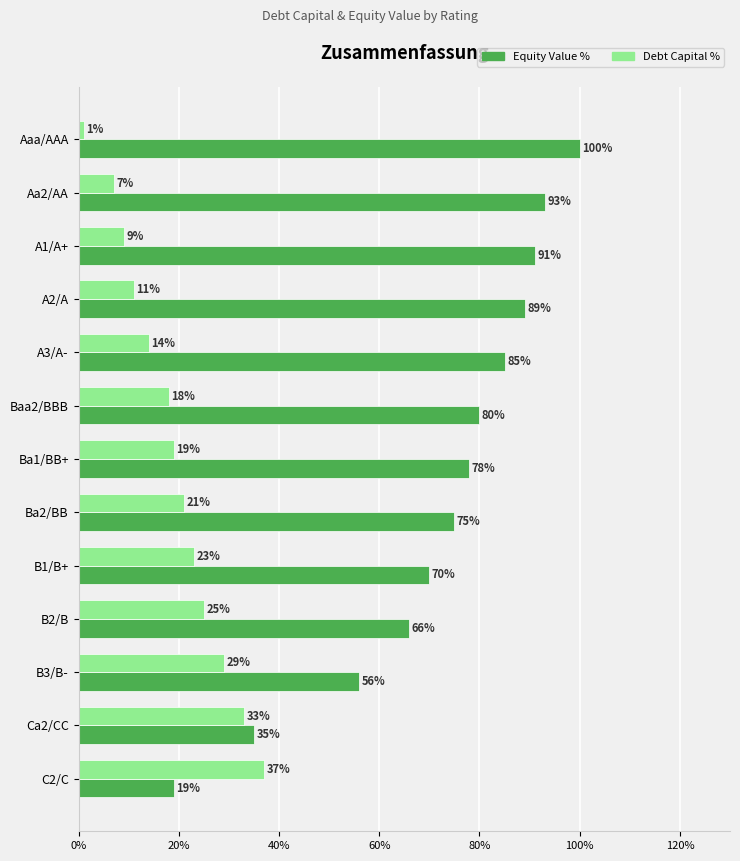

Which series has the largest total across all categories?

Equity Value %